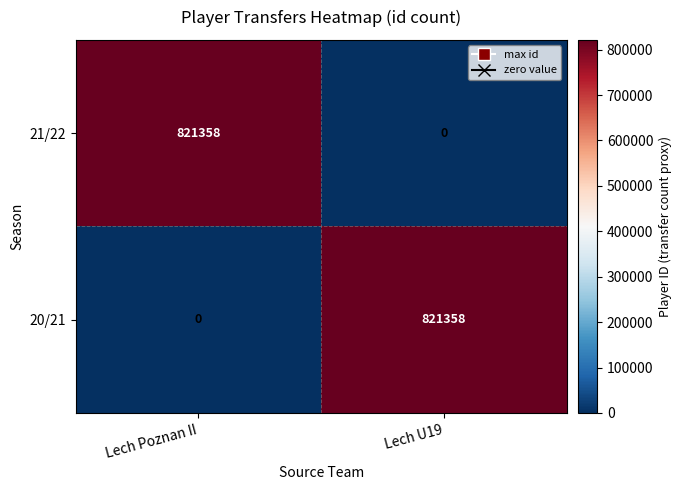

What is the maximum value for 21/22?

821358